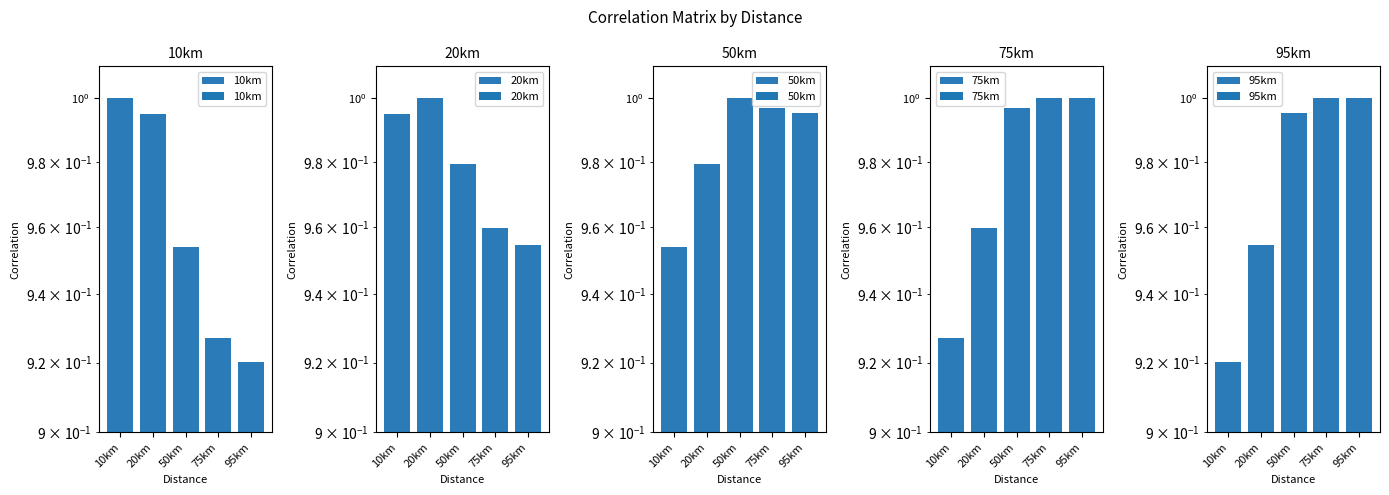

What are all the series names shown in the legend?

10km, 20km, 50km, 75km, 95km